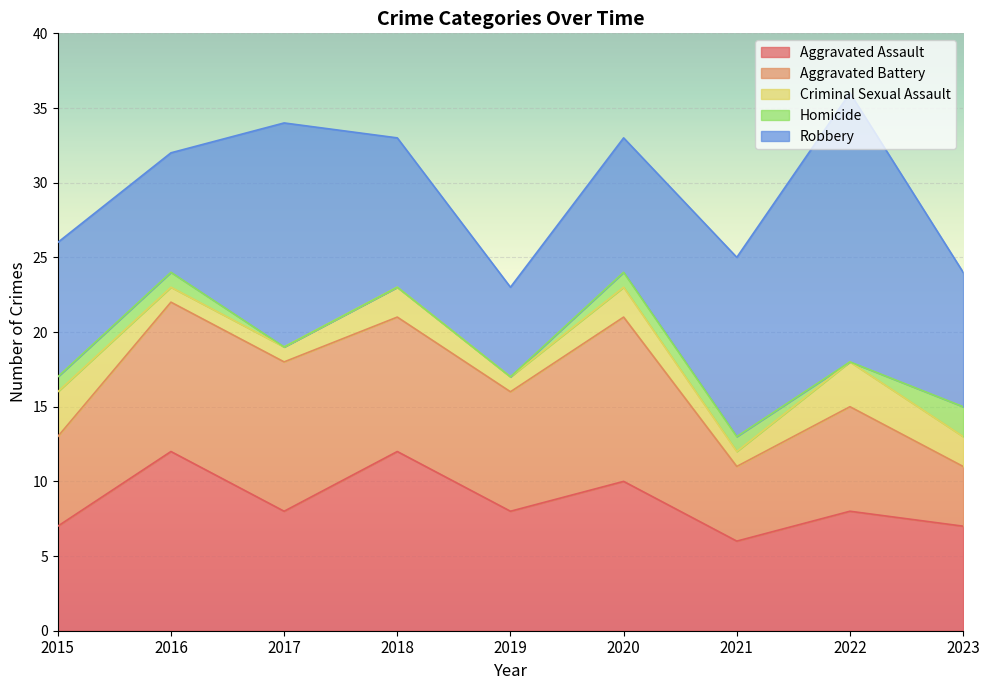

How many lines are shown in the chart?

5